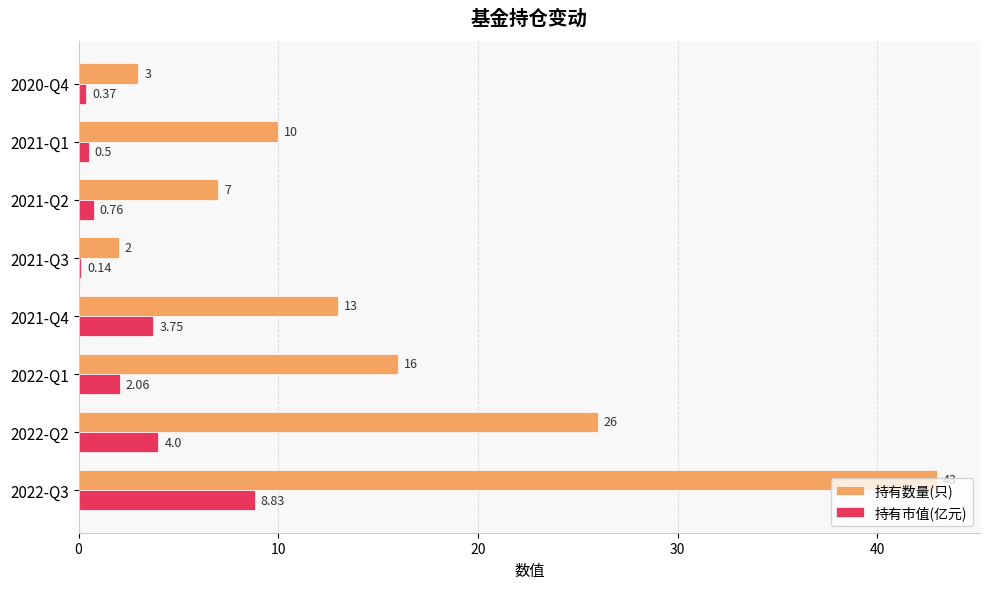

Which series has the largest total across all categories?

持有数量(只)